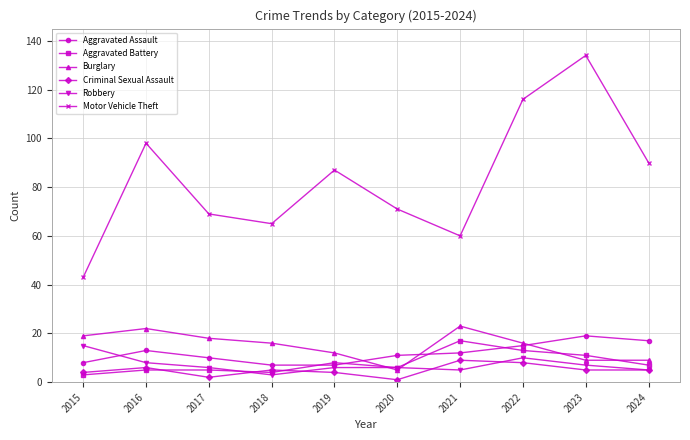

Does the chart display data point markers on the line(s)?

Yes